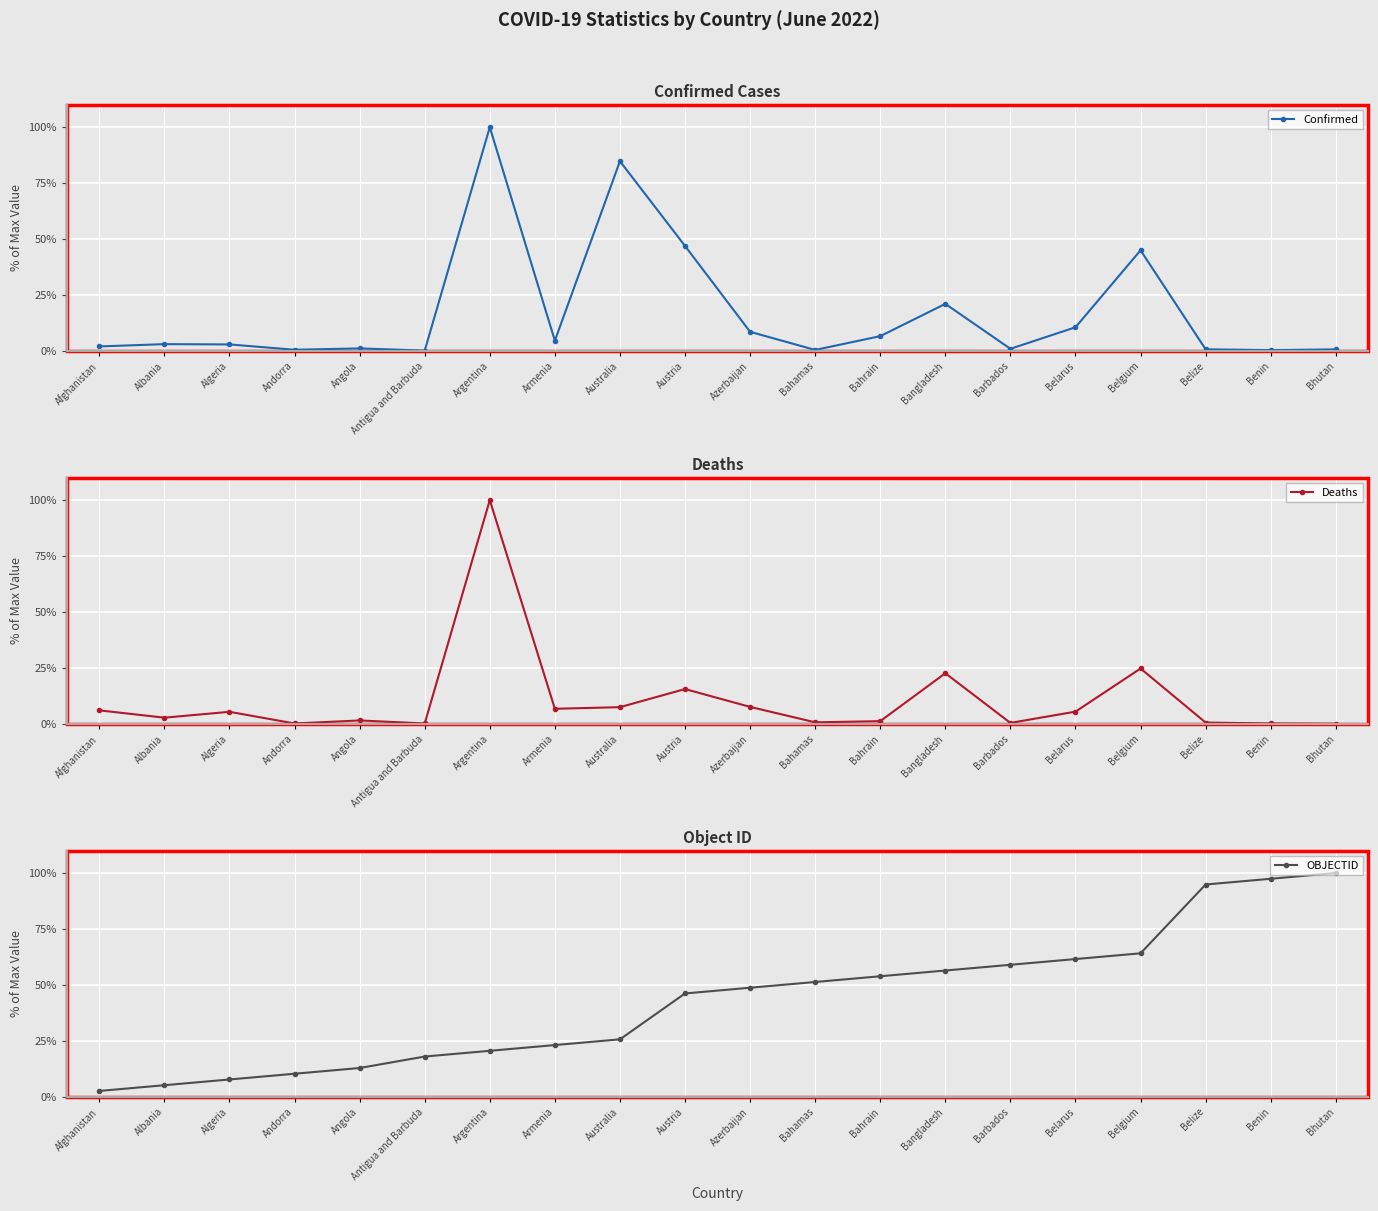

True or false: OBJECTID has a value of 51.3 at Bahamas.

True